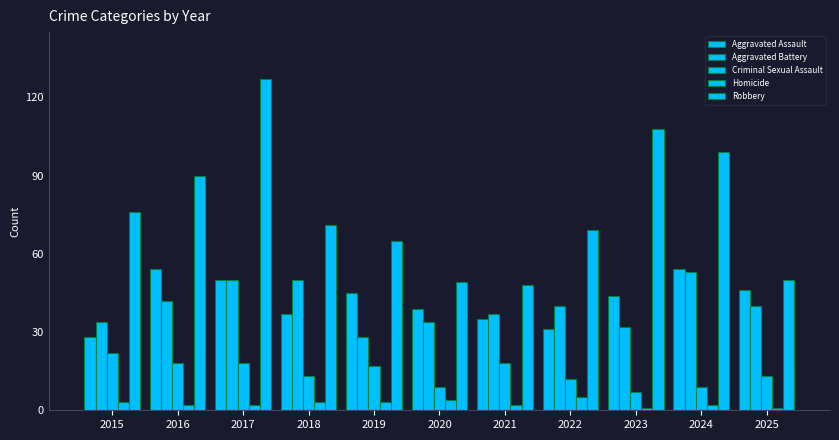

True or false: Aggravated Battery has a value of 40 at 2025.

True